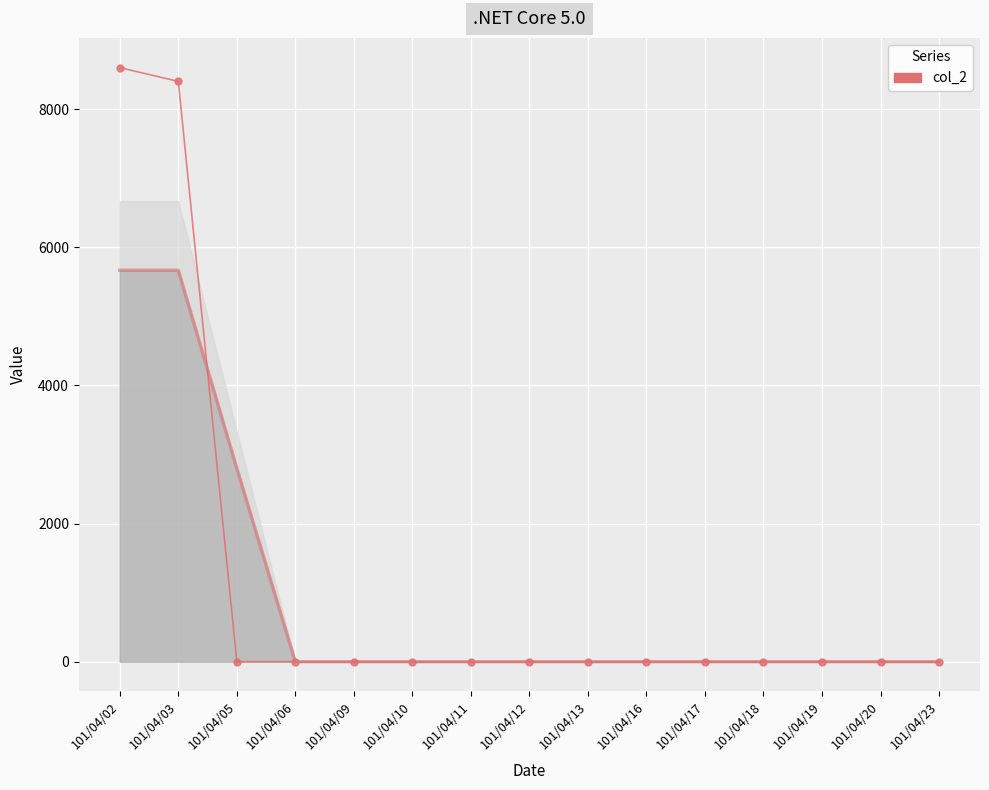

How many distinct data groups are displayed?

1